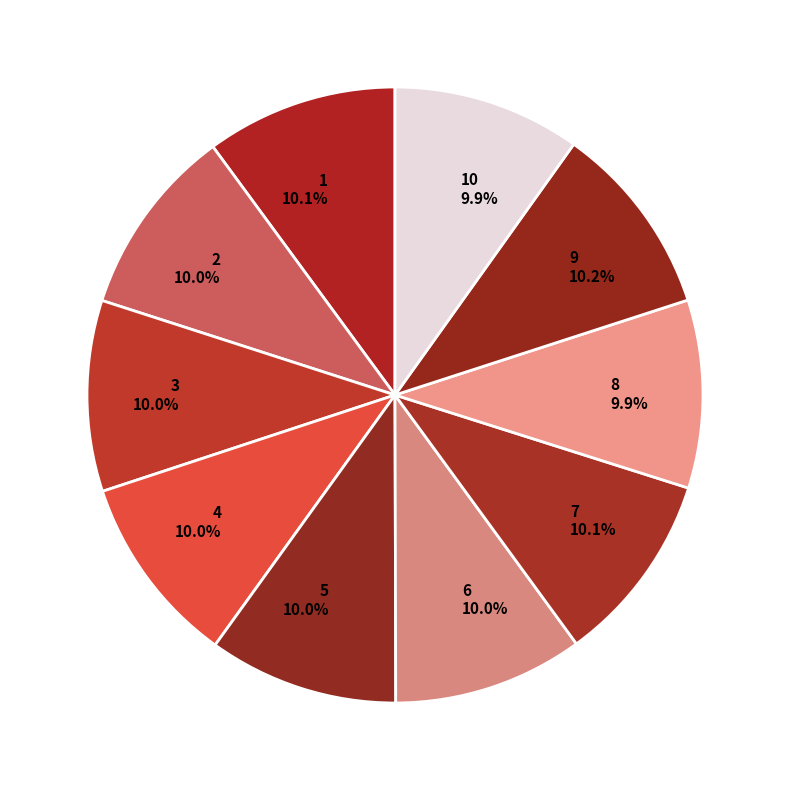

What percentage do 8 9.9% and 4 10.0% together represent?

19.9%